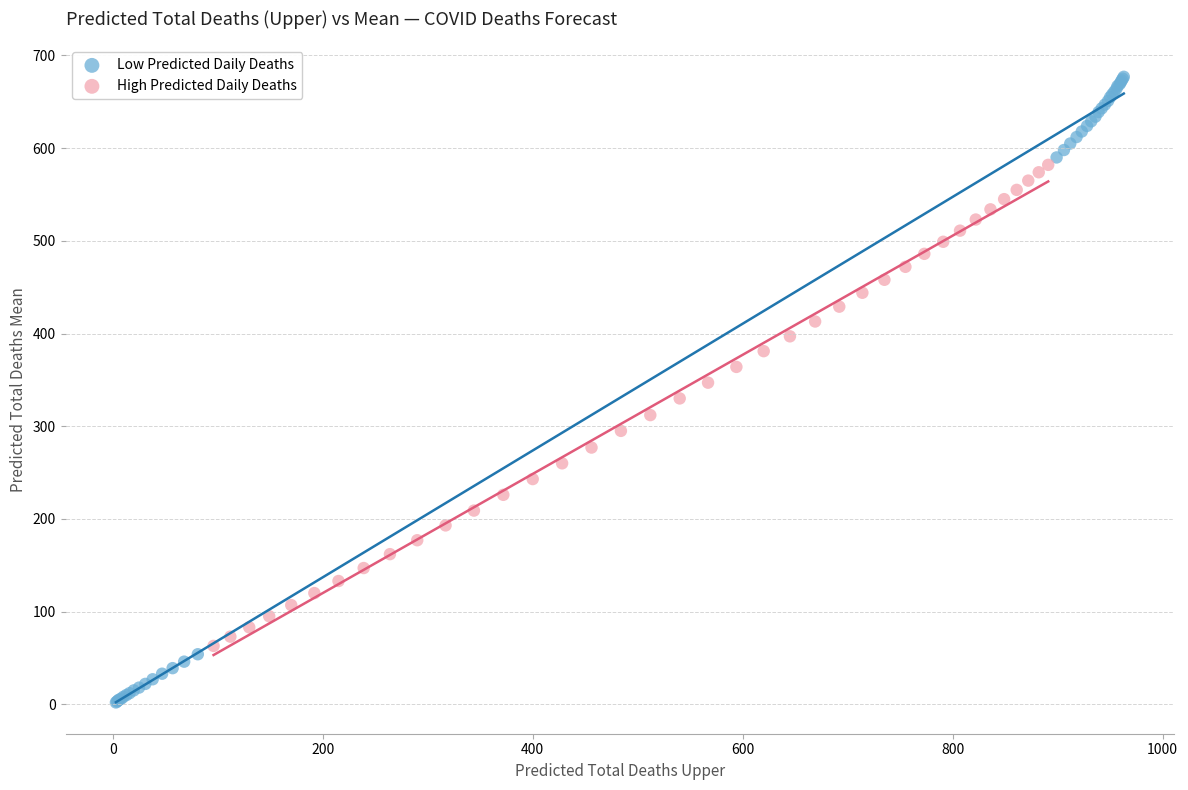

Which series contains the highest Y value?

Low Predicted Daily Deaths